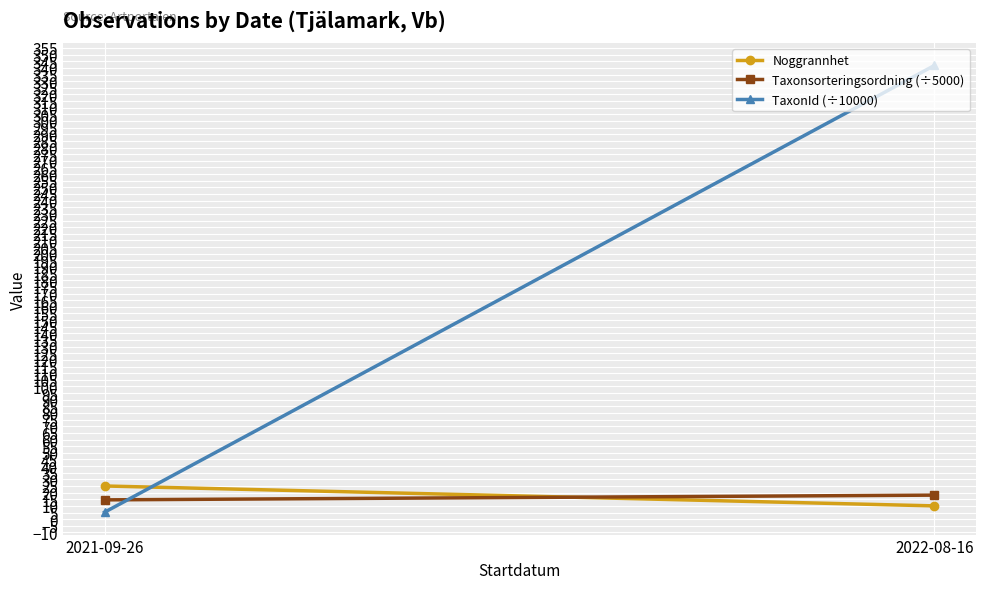

At which label does Taxonsorteringsordning (÷5000) reach its minimum?

2021-09-26